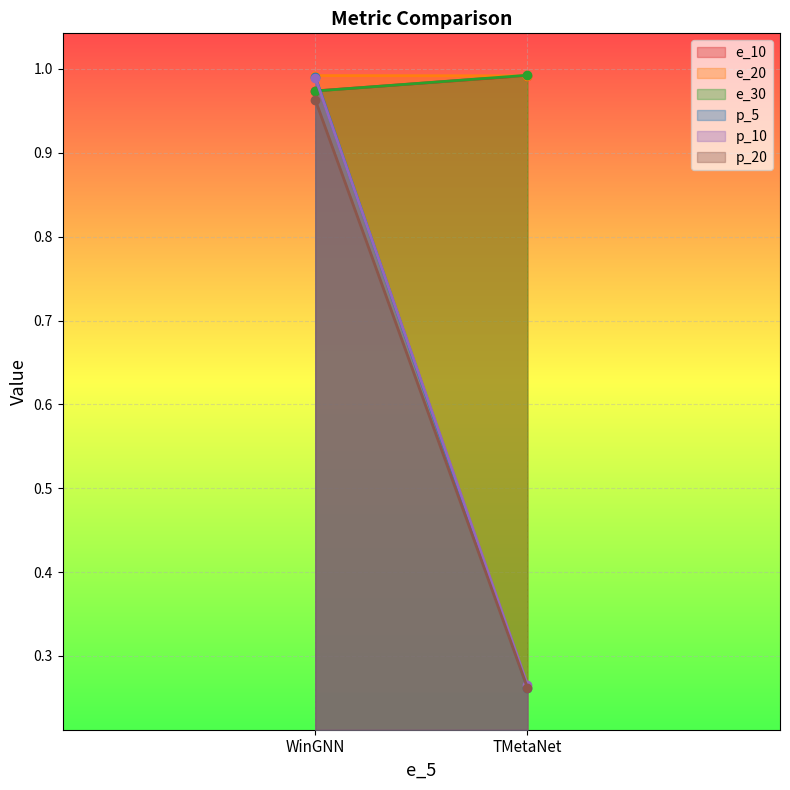

At which category is the sum across all series the highest?

WinGNN